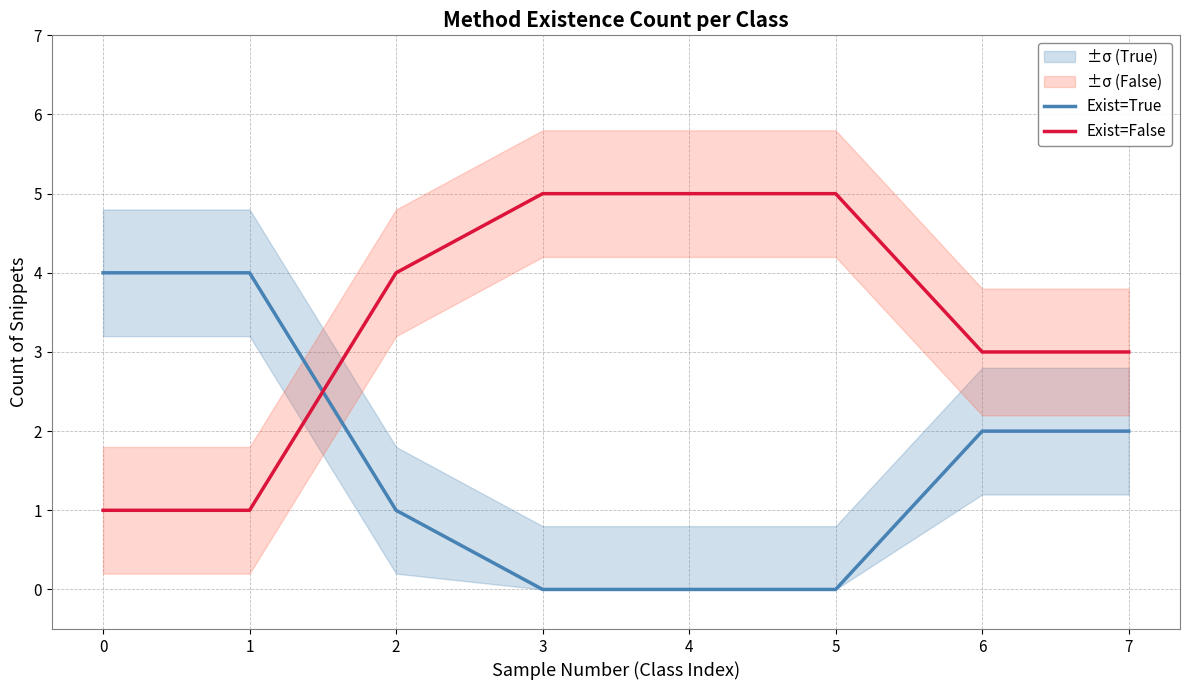

How many data points in Exist=True are above 2?

2